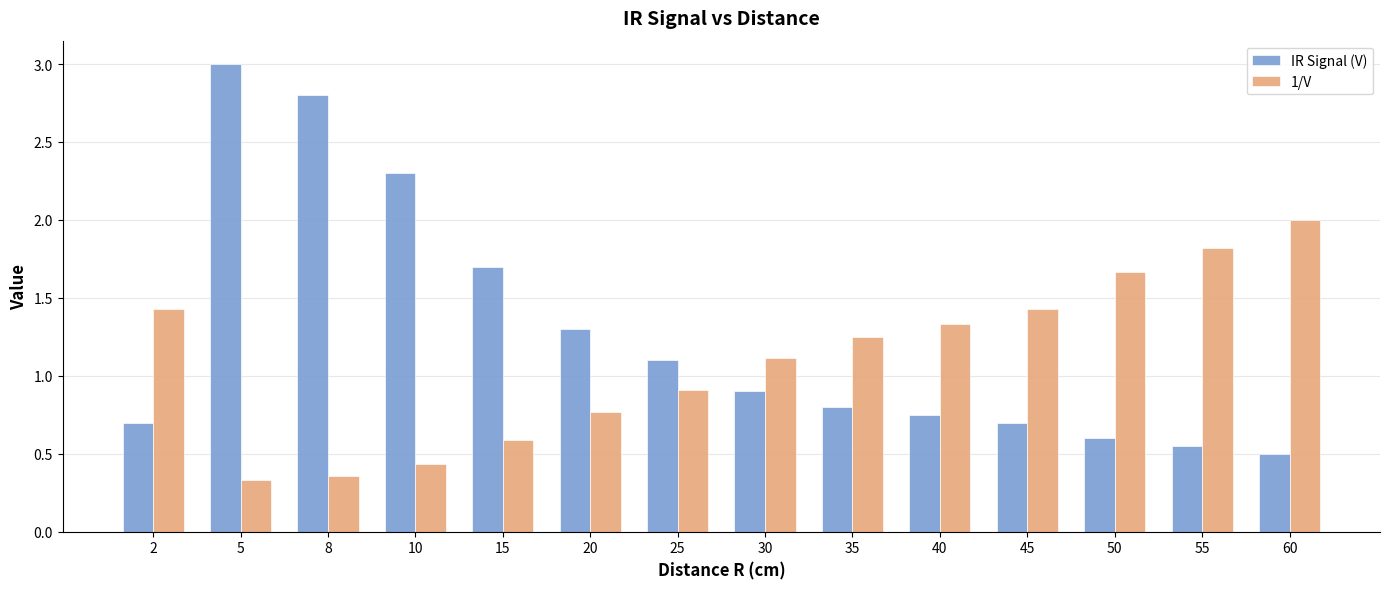

What is the sum of the 1/V values at 35 and 2?

2.7